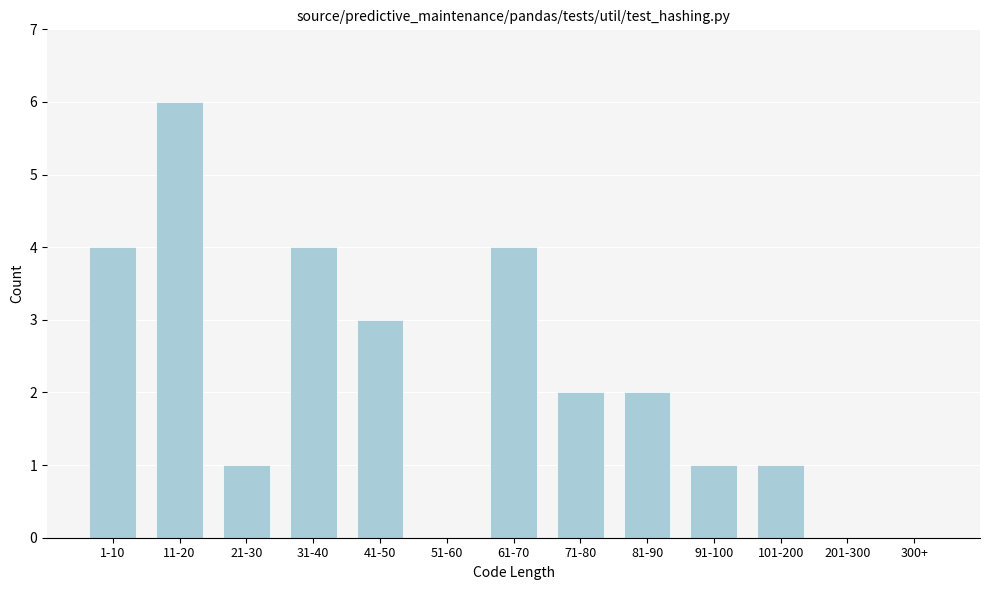

Reading left to right, transcribe all the data shown in this chart.

1-10=4	11-20=6	21-30=1	31-40=4	41-50=3	51-60=0	61-70=4	71-80=2	81-90=2	91-100=1	101-200=1	201-300=0	300+=0